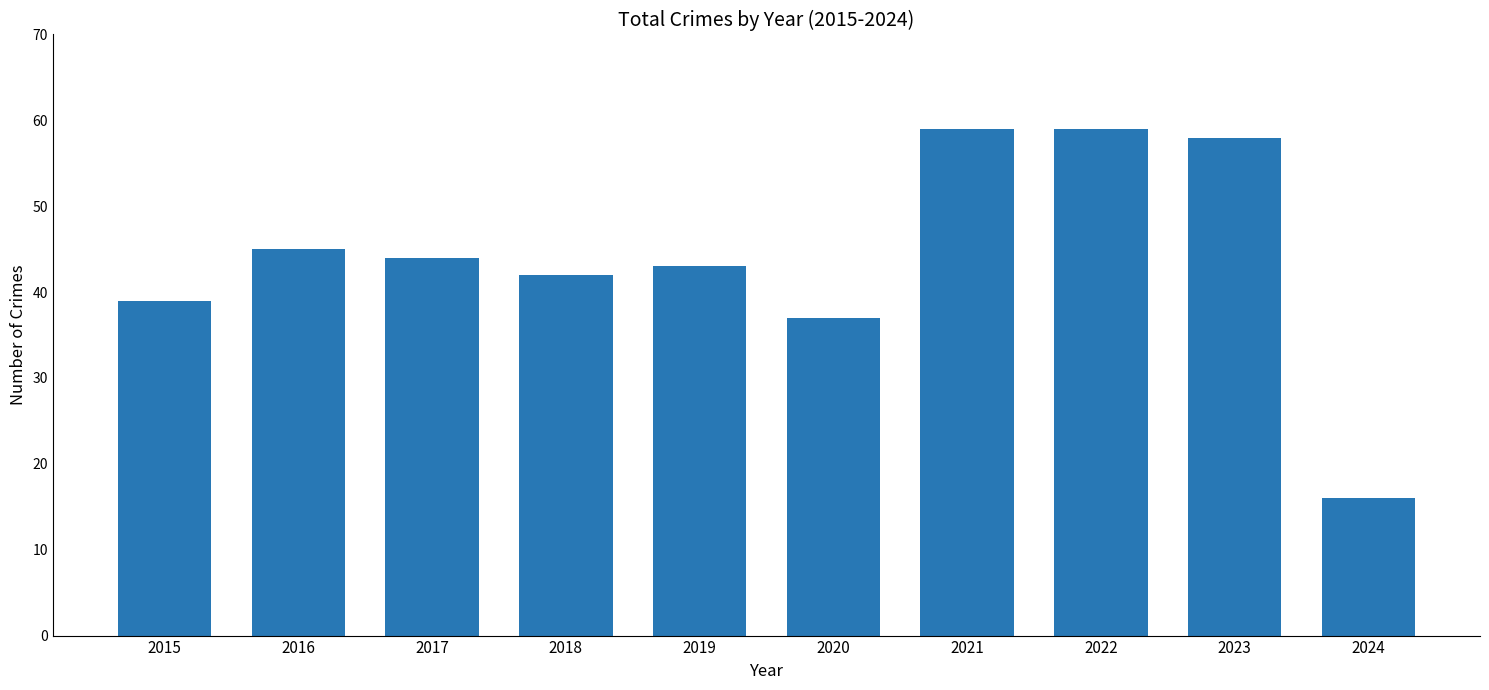

Which has a higher value, 2017 or 2018?

2017